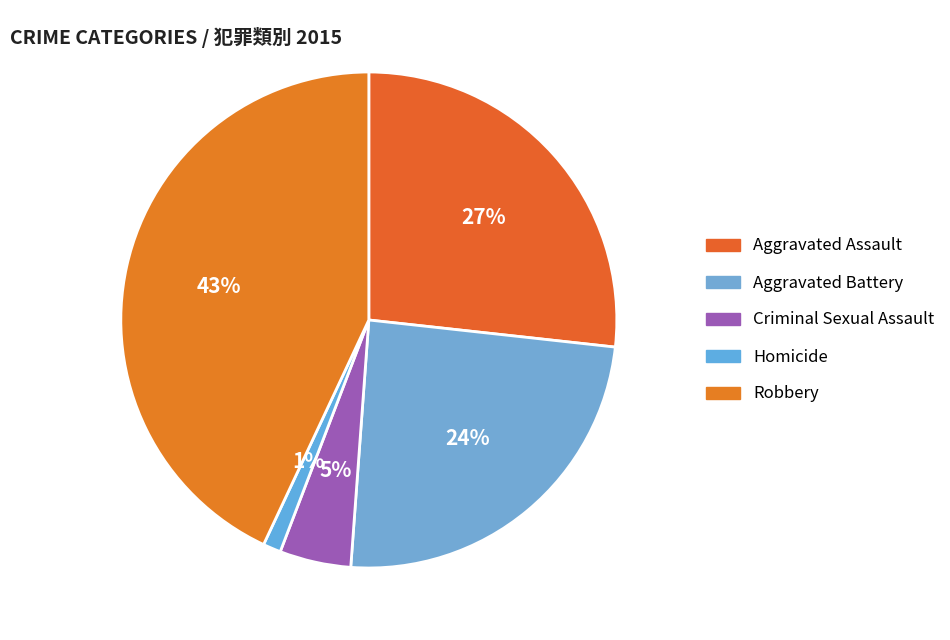

Which category has the smallest portion of the pie?

Homicide